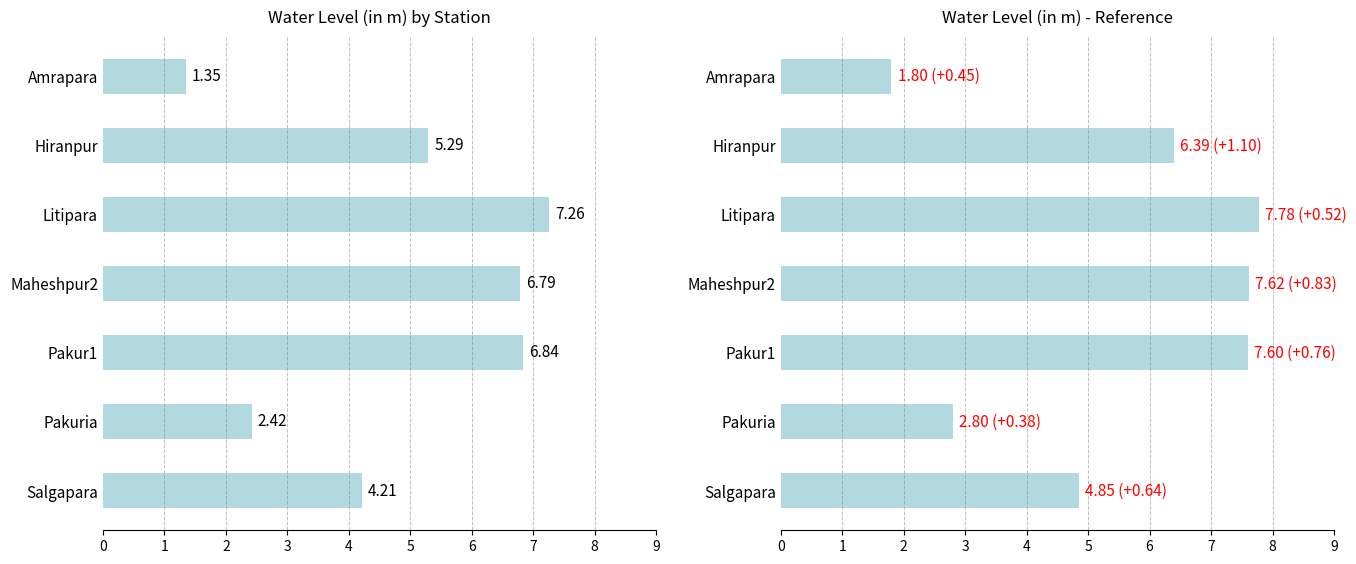

How many data points does each series have?

7